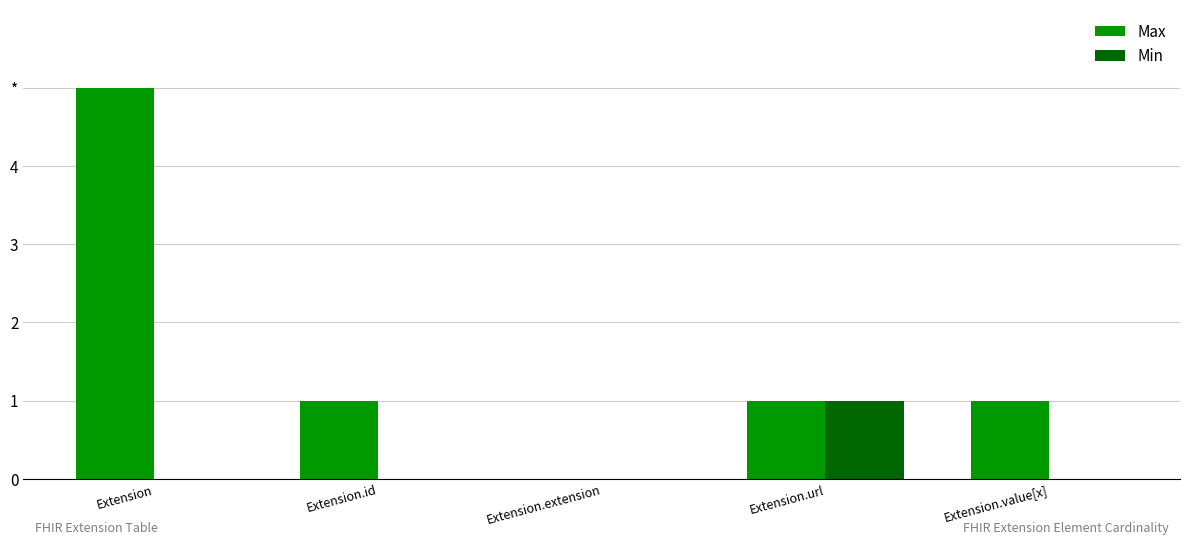

Does the chart contain stacked bars?

No